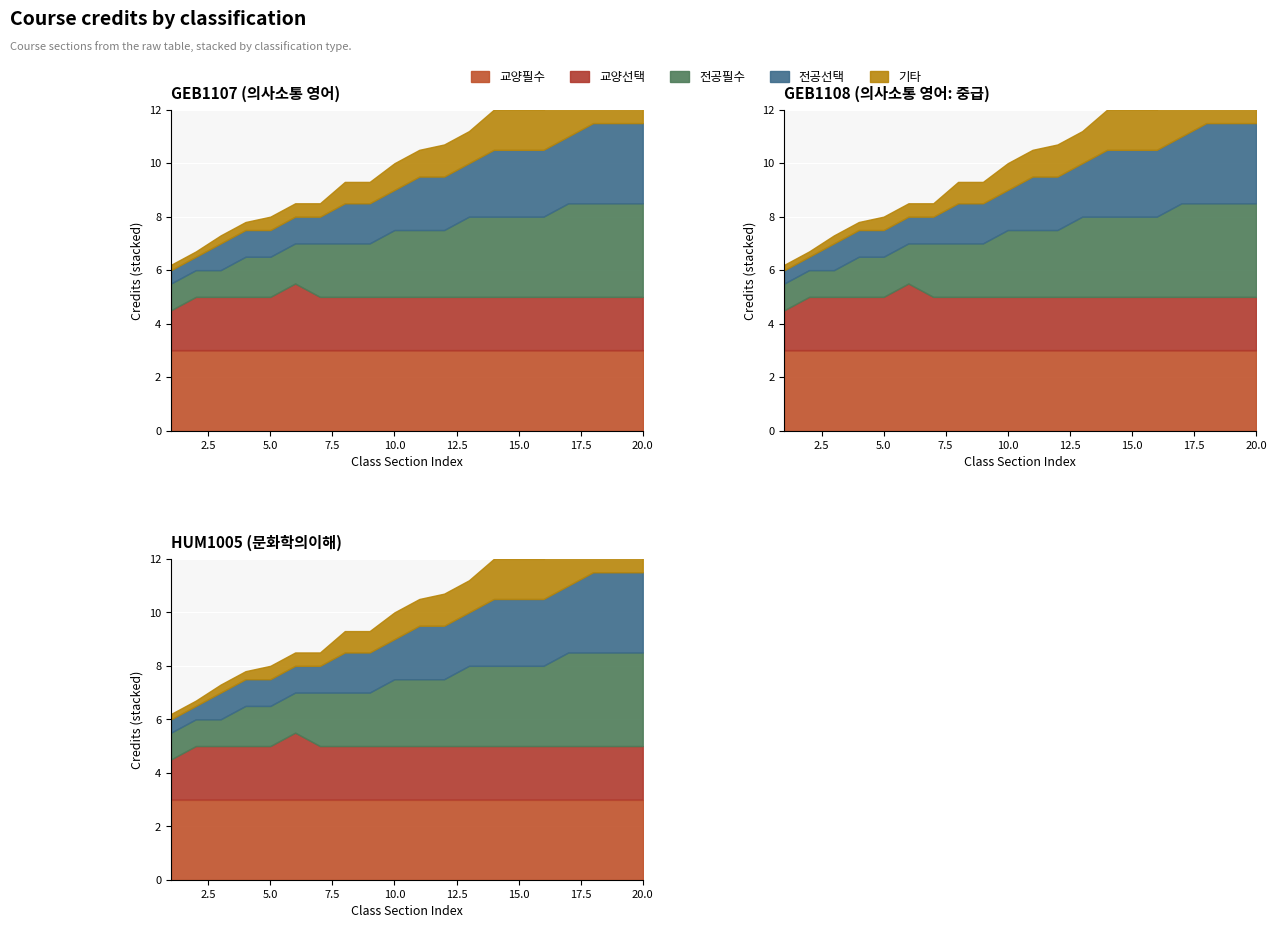

Reading left to right, what are all the values shown in this chart?

교양필수: 3.0	3.0	3.0	3.0	3.0	3.0	3.0	3.0	3.0	3.0	3.0	3.0	3.0	3.0	3.0	3.0	3.0	3.0	3.0	3.0
교양선택: 1.5	2.0	2.0	2.0	2.0	2.5	2.0	2.0	2.0	2.0	2.0	2.0	2.0	2.0	2.0	2.0	2.0	2.0	2.0	2.0
전공필수: 1.0	1.0	1.0	1.5	1.5	1.5	2.0	2.0	2.0	2.5	2.5	2.5	3.0	3.0	3.0	3.0	3.5	3.5	3.5	3.5
전공선택: 0.5	0.5	1.0	1.0	1.0	1.0	1.0	1.5	1.5	1.5	2.0	2.0	2.0	2.5	2.5	2.5	2.5	3.0	3.0	3.0
기타: 0.2	0.2	0.3	0.3	0.5	0.5	0.5	0.8	0.8	1.0	1.0	1.2	1.2	1.5	1.5	1.5	2.0	2.0	2.0	2.0